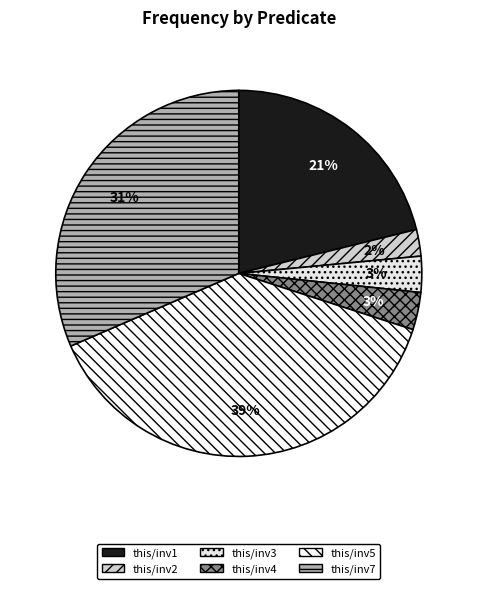

Is there a majority slice in this chart?

No